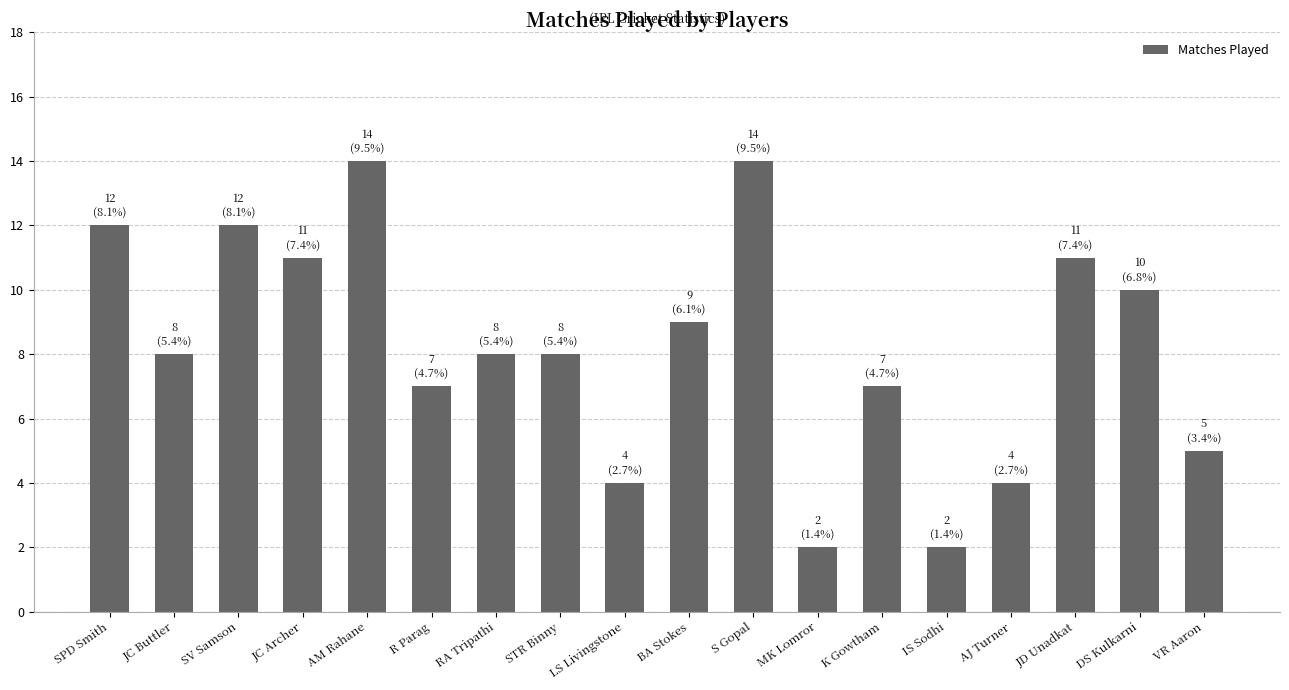

What is the change in value from BA Stokes to K Gowtham?

-2